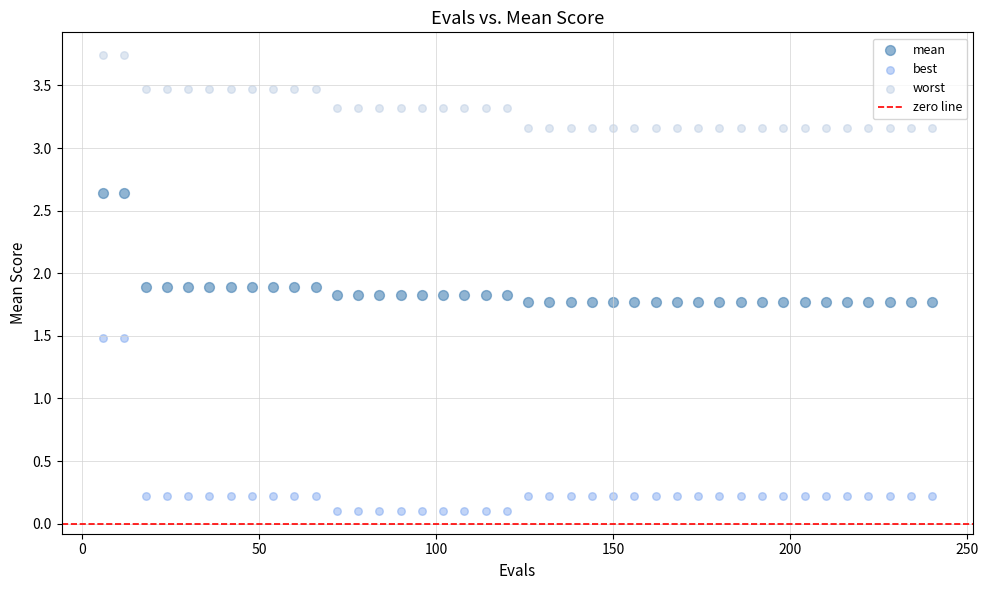

What is the X range (max minus min) for the scatter plot?

234.0